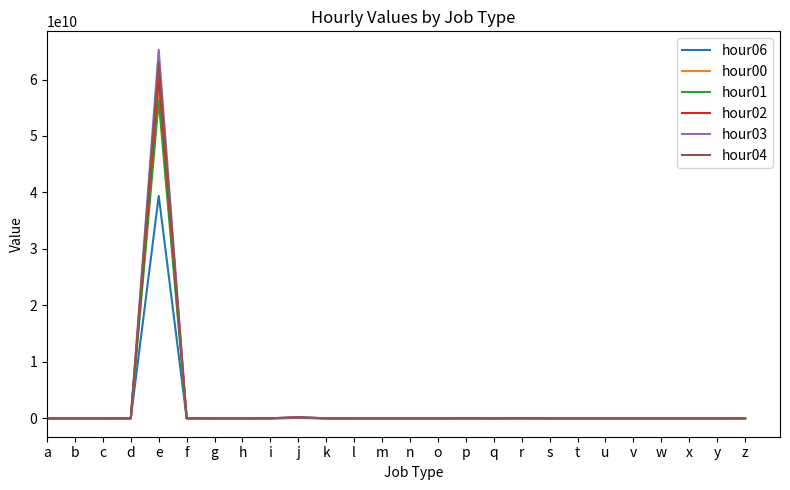

At which category is the sum across all series the highest?

e